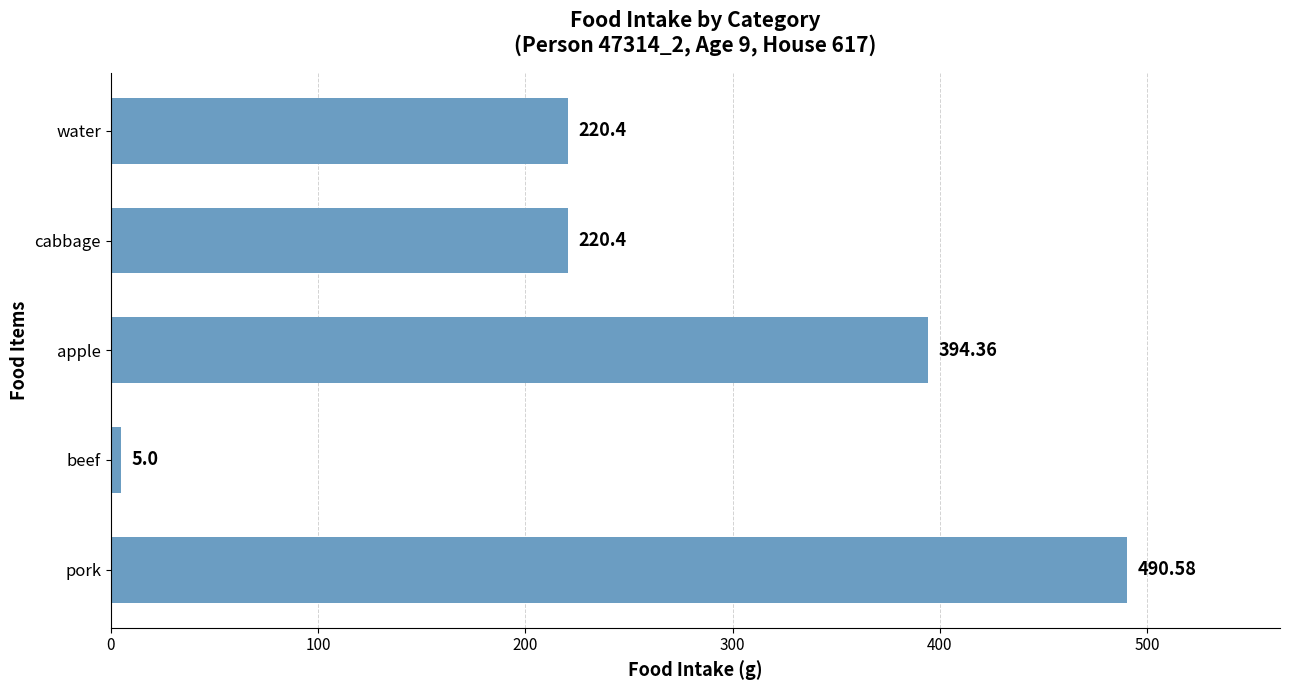

What is the sum of the values at cabbage and pork?

711.0